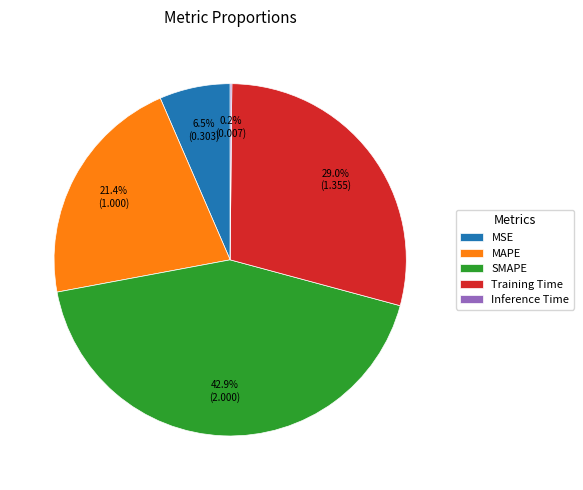

What is the largest slice in the pie chart?

SMAPE